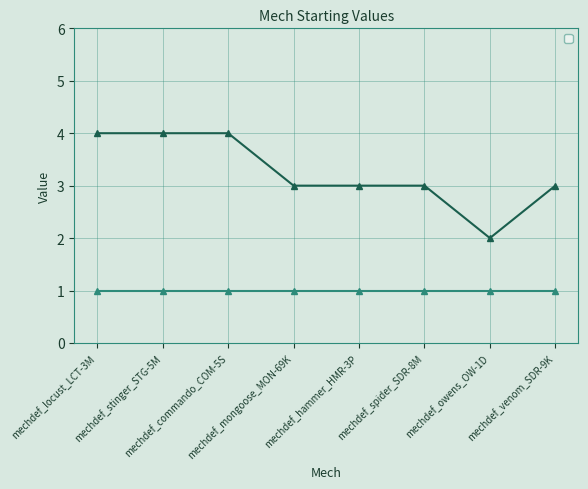

What is the value of the 3rd point from the left?

4